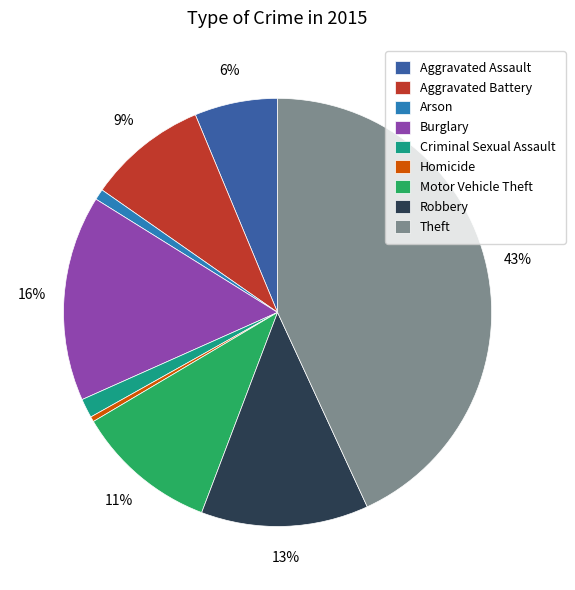

How many segments does this pie chart have?

9